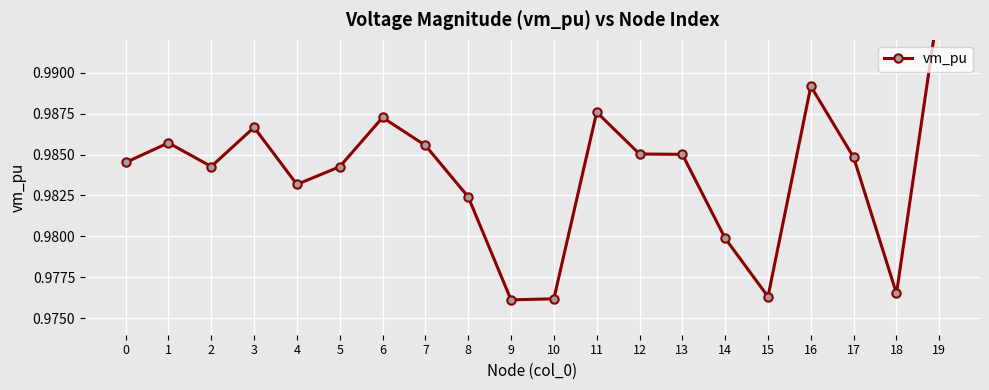

Reading right to left, transcribe all the data shown in this chart.

1.0	1.0	1.0	1.0	1.0	1.0	1.0	1.0	1.0	1.0	1.0	1.0	1.0	1.0	1.0	1.0	1.0	1.0	1.0	1.0